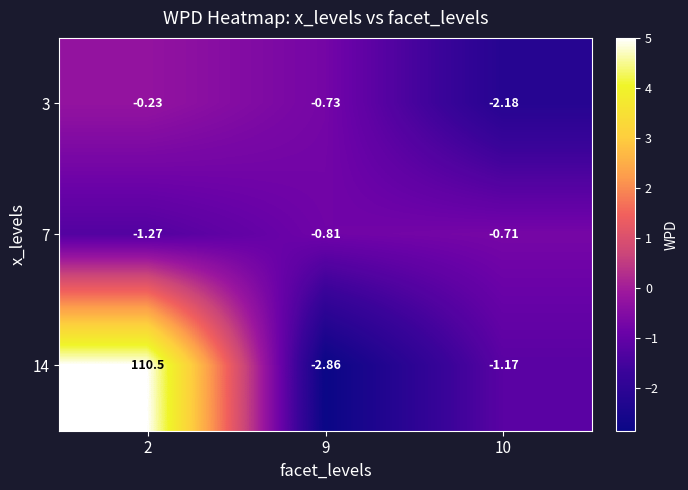

Between 9 and 10, which series saw the biggest shift?

14